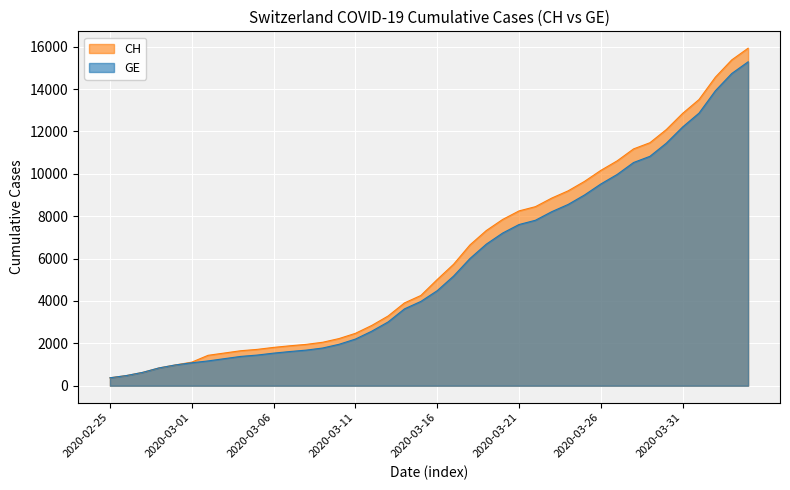

The value of GE at 2020-03-08 is 1681. True or false?

True